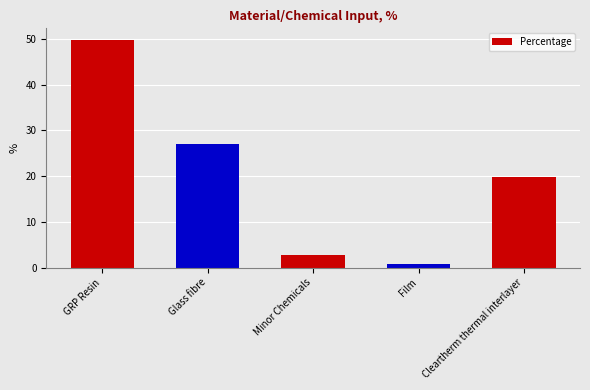

What is the difference between the maximum and minimum values?

49.0